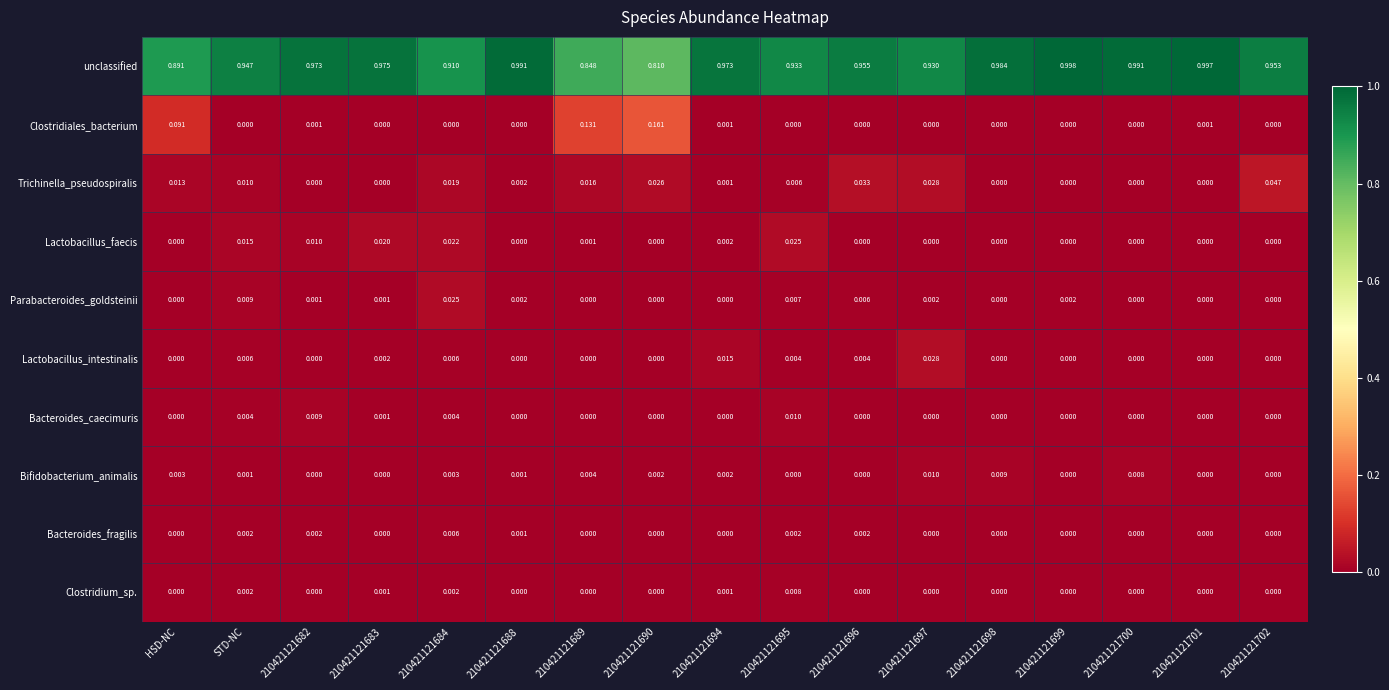

Which series has the largest total across all categories?

unclassified